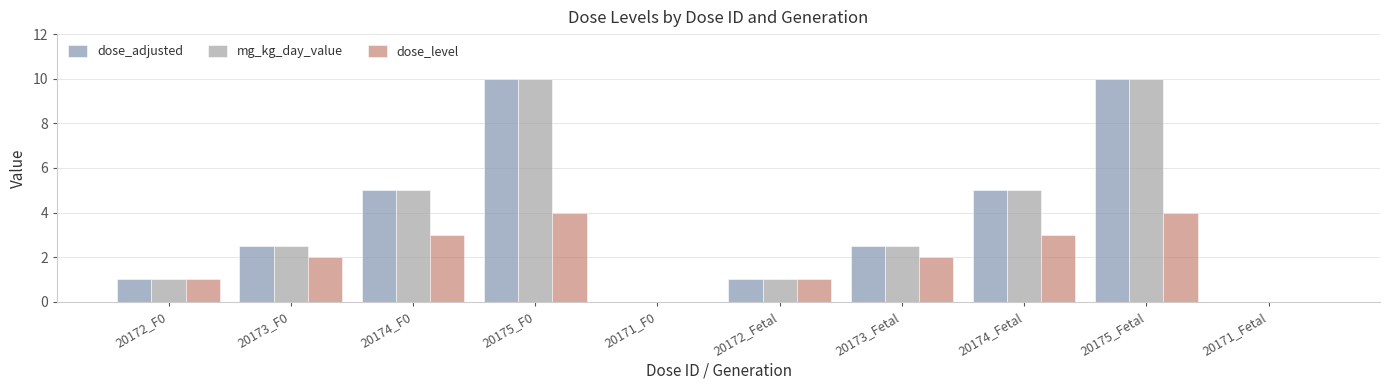

At which label does mg_kg_day_value reach its peak?

20175_F0